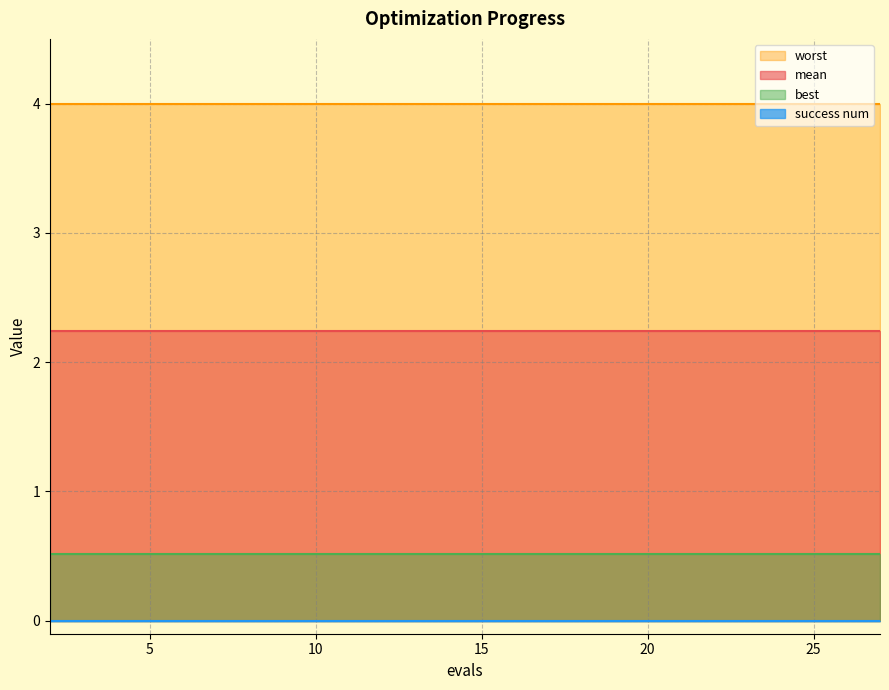

True or false: best and mean cross at least once.

False